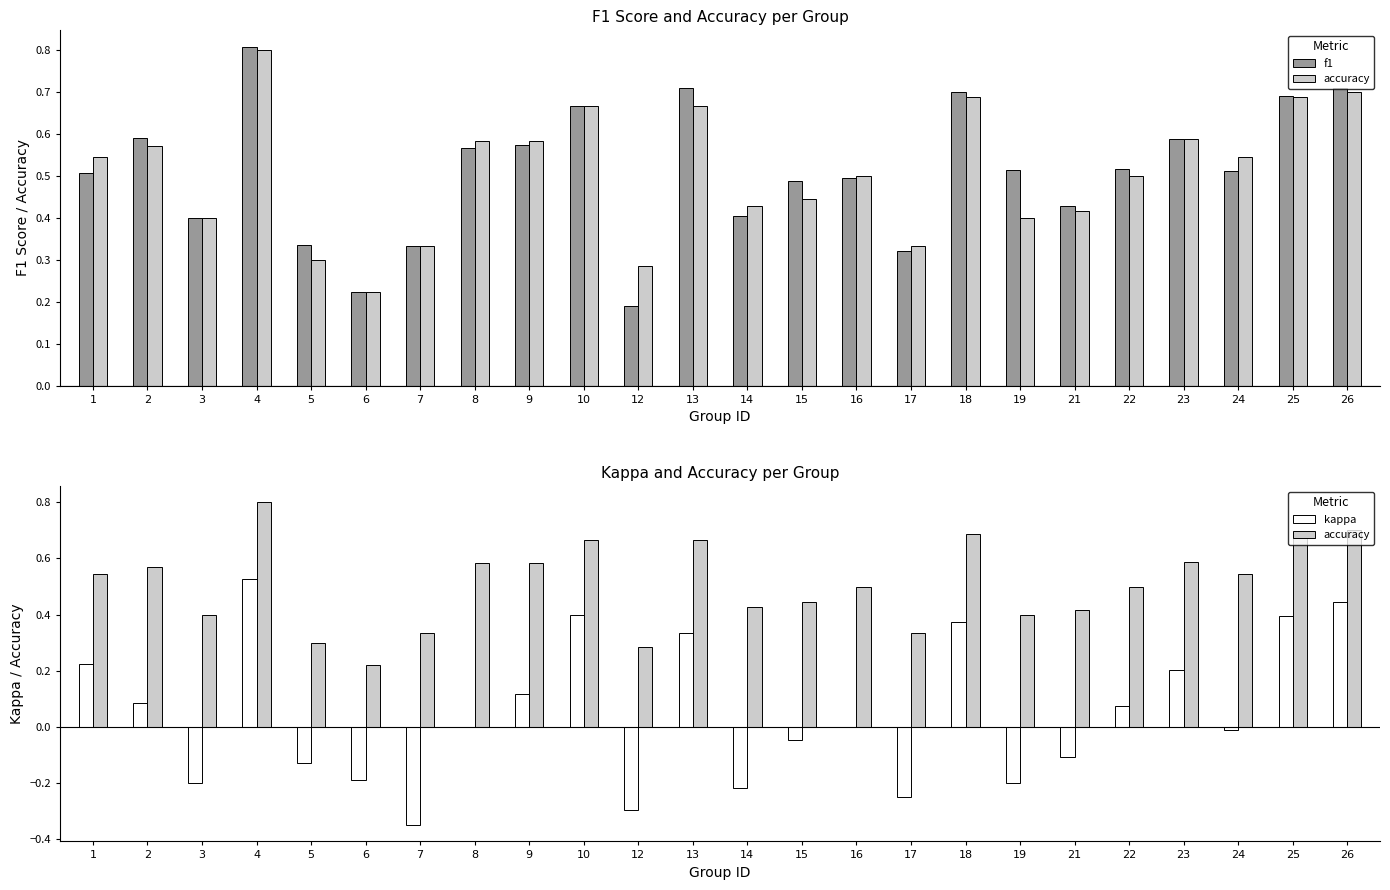

How many series are shown in this chart?

3